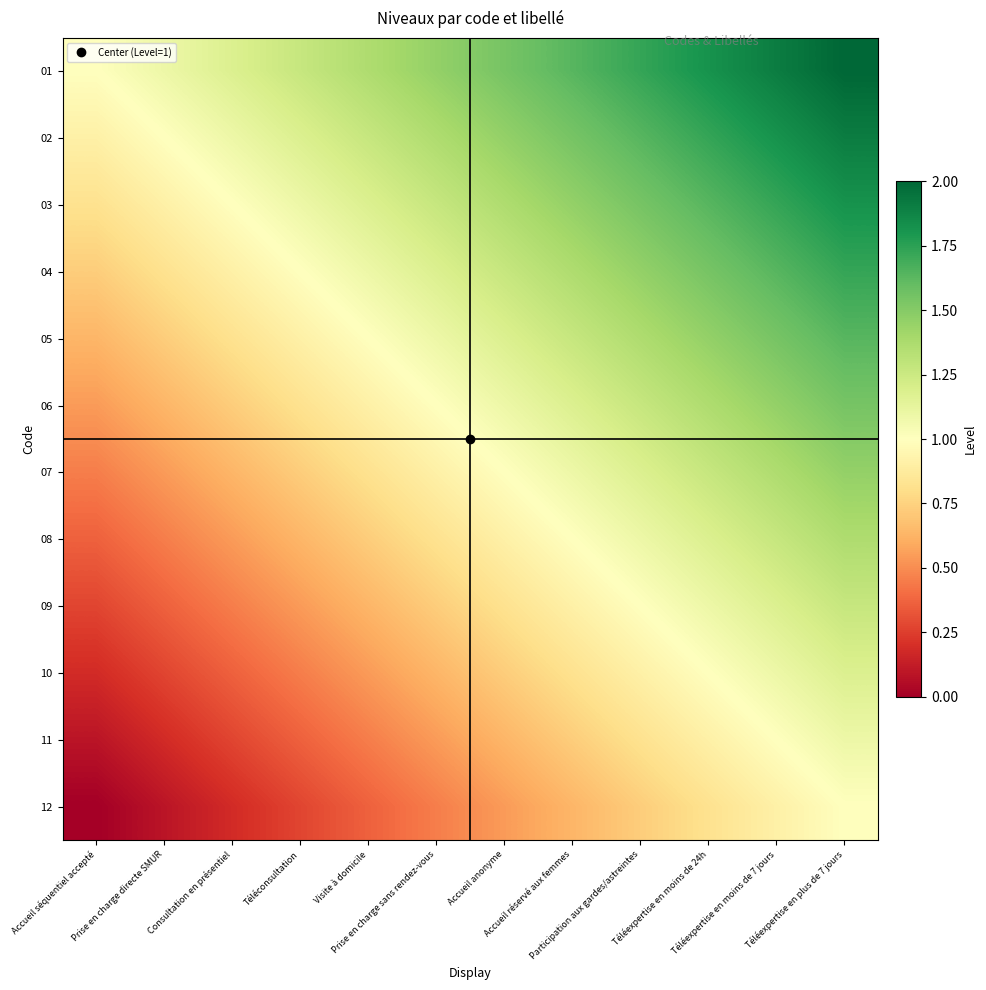

What is the maximum value shown in the chart?

2.0